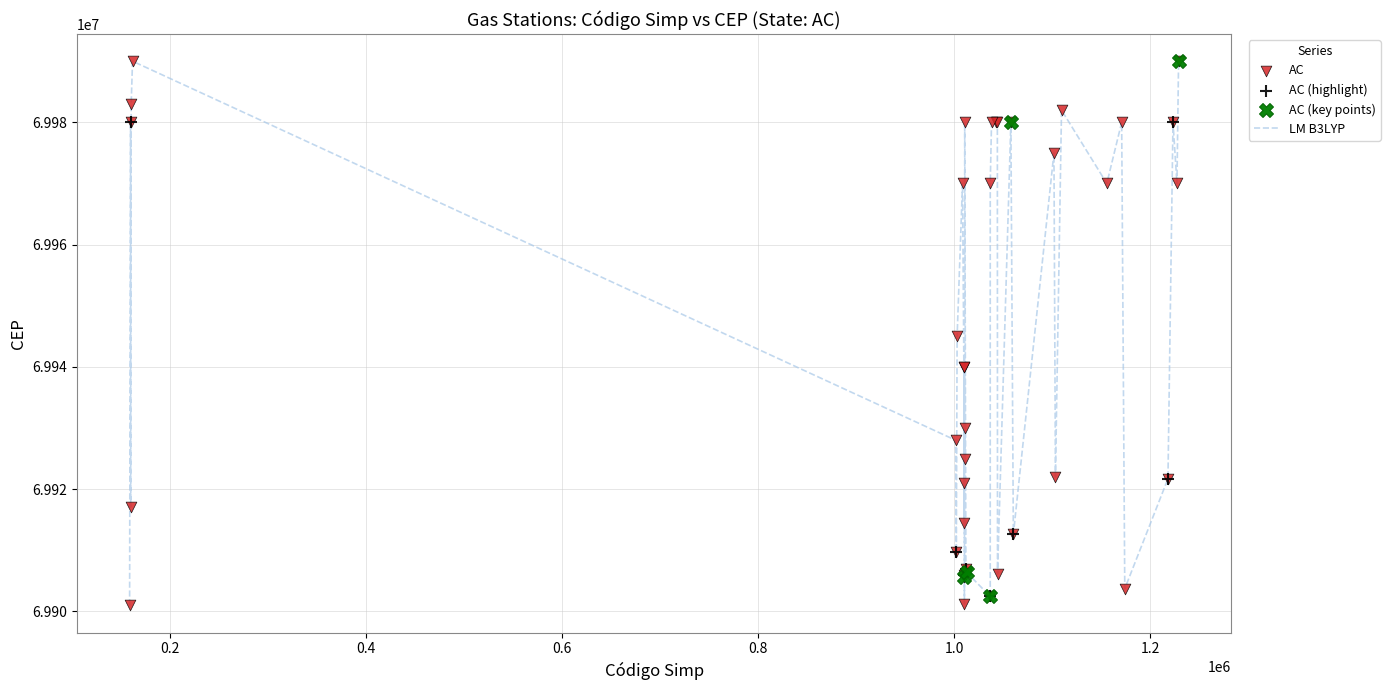

What is the greatest value displayed?

69990000